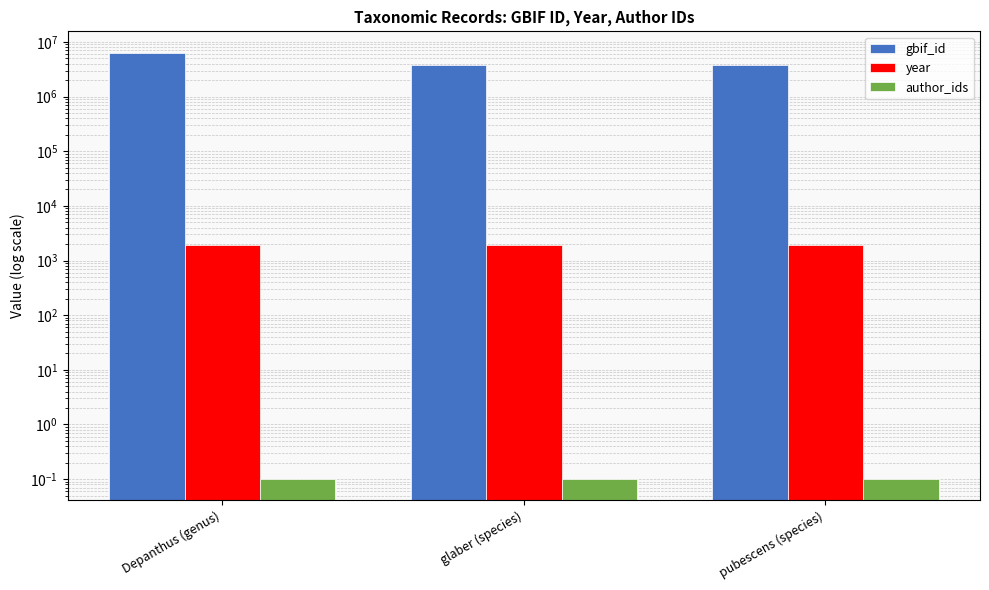

Which series has the largest total across all categories?

gbif_id